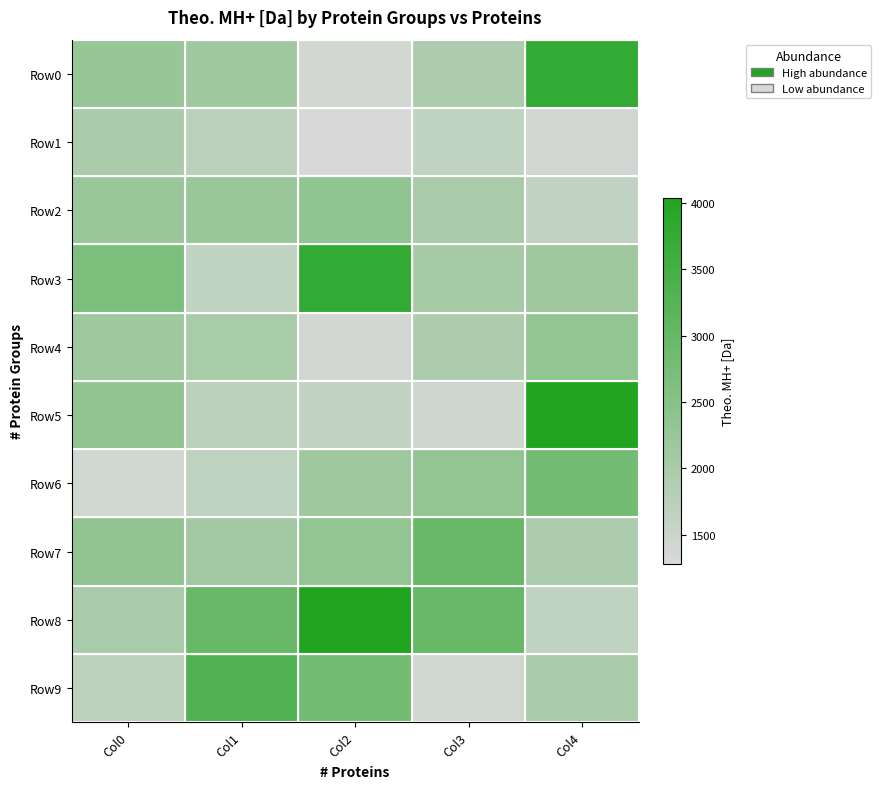

At how many categories does at least one series exceed 2275?

5